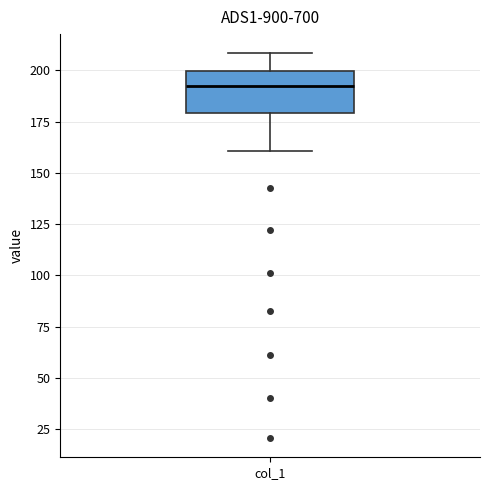

Transcribe this box plot: give where the median line is, the range the box spans, and where the two whiskers end, as read against the y-axis. The values are not printed on the chart, so give them approximately, as read against the axis.

median 190, box 180 to 200, whiskers 160 to 210